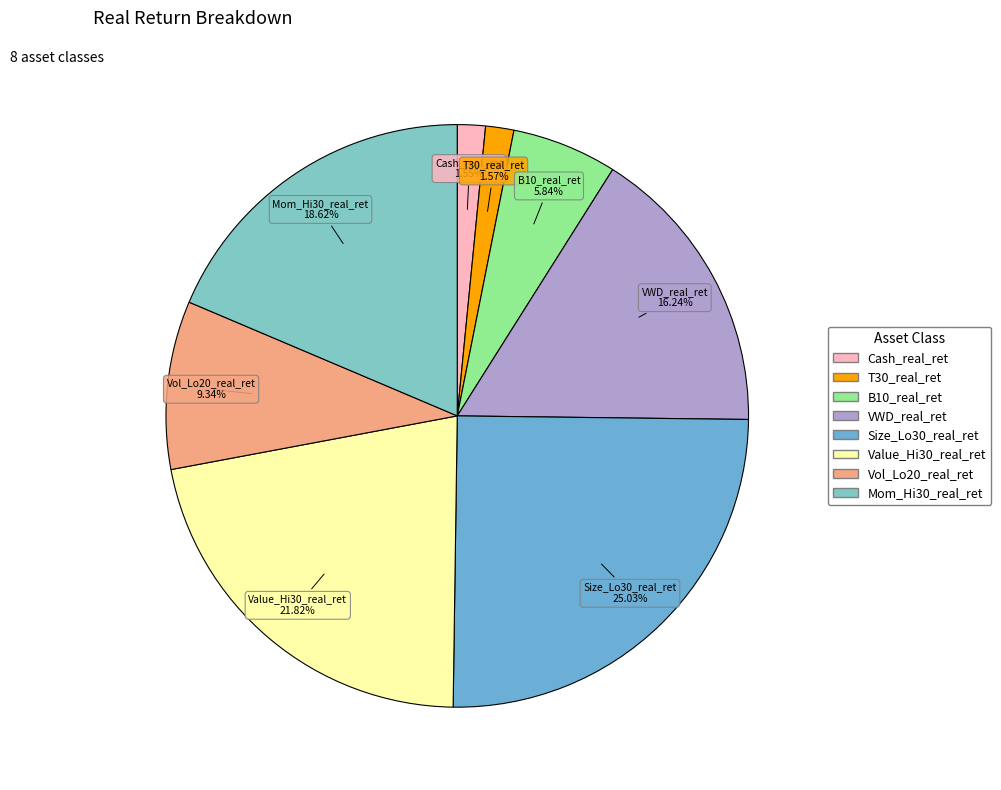

To the nearest percent, what is the difference between the Value_Hi30_real_ret and B10_real_ret slice percentages?

16%